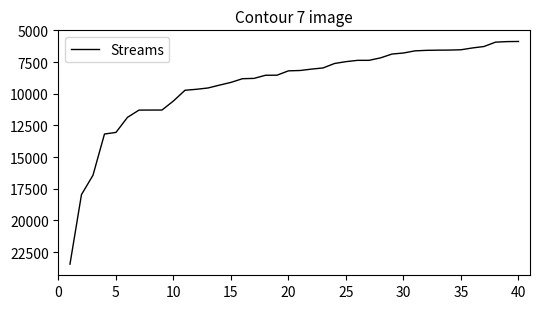

What is the difference between the maximum and minimum values?

17574